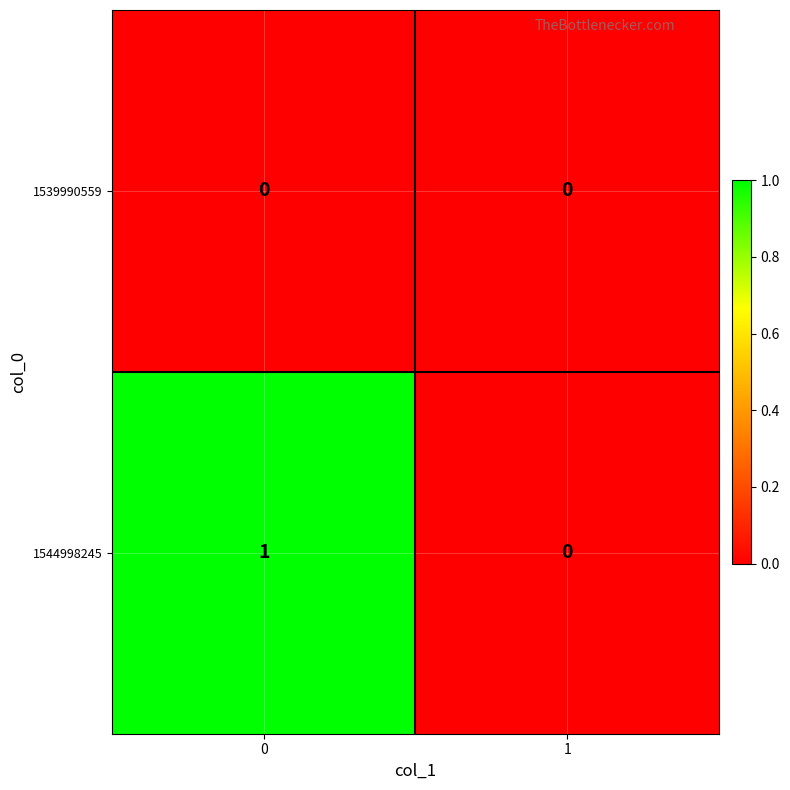

The 1544998245 series shows 1 at 0. True or false?

True